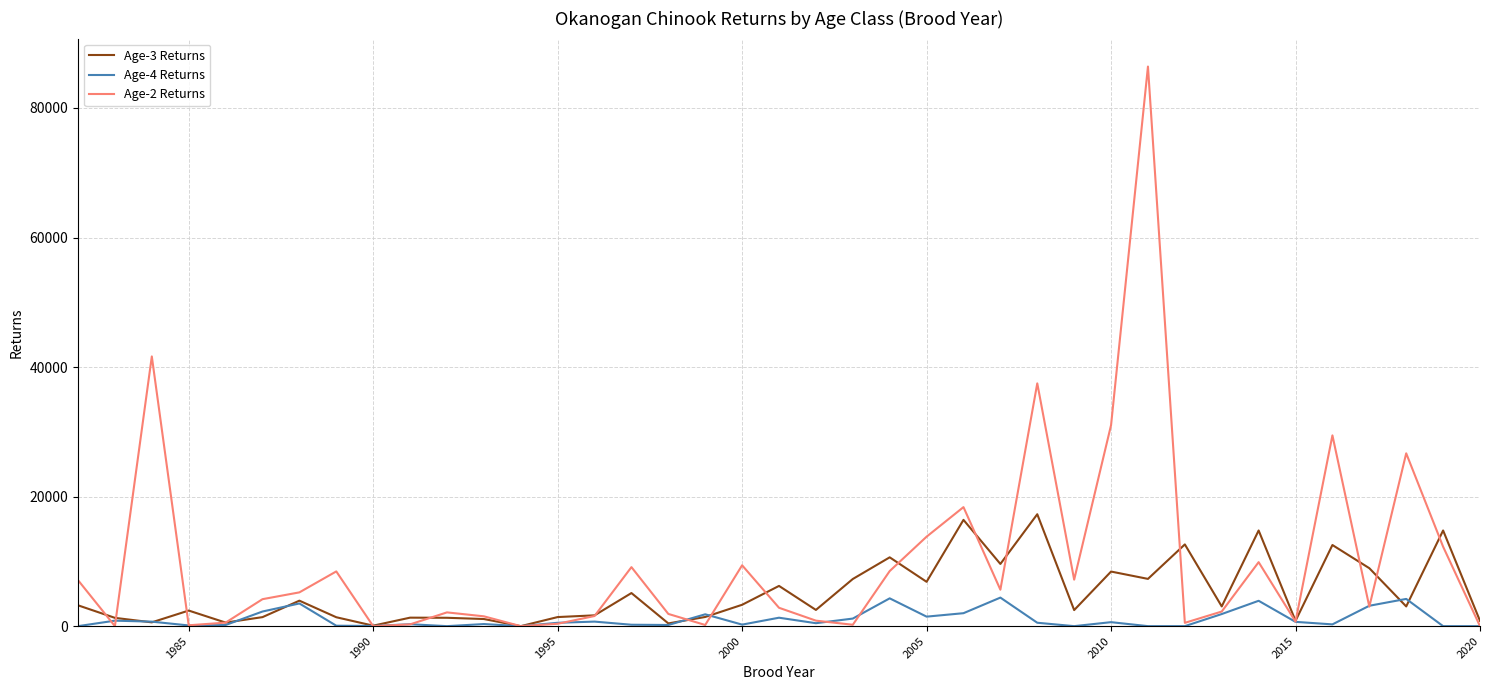

Does the chart display data point markers on the line(s)?

No